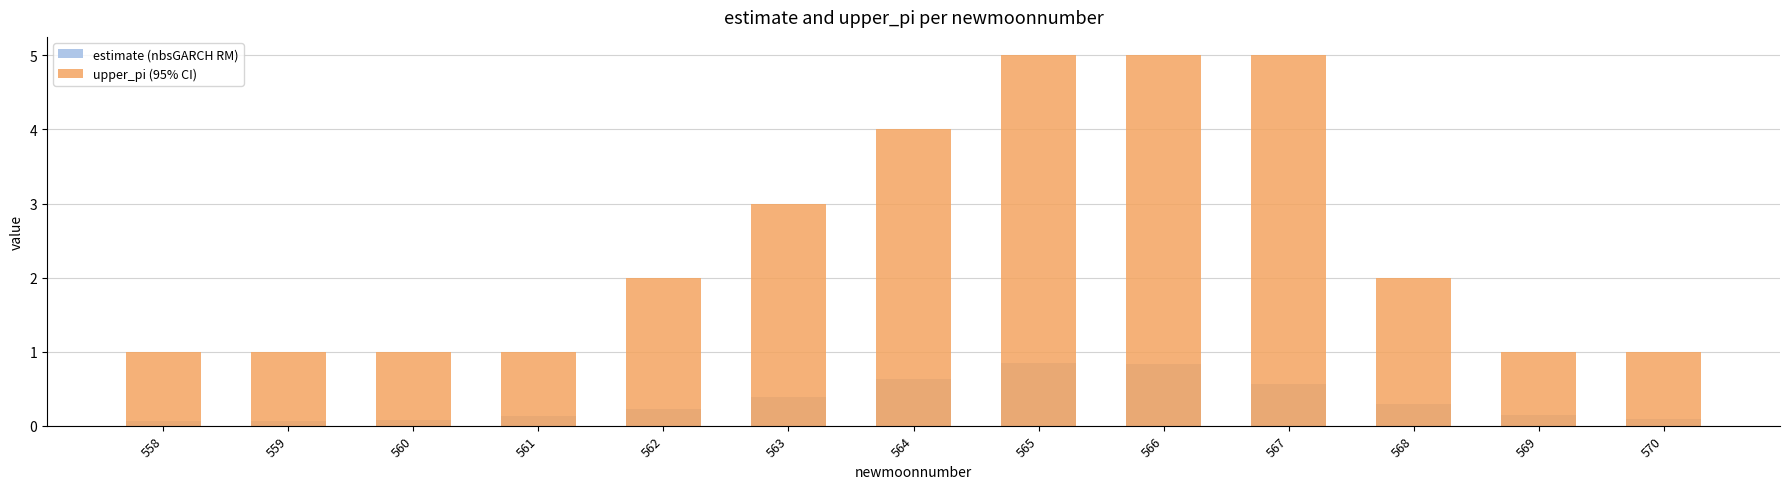

What is the average value of the upper_pi (95% CI) series?

2.5